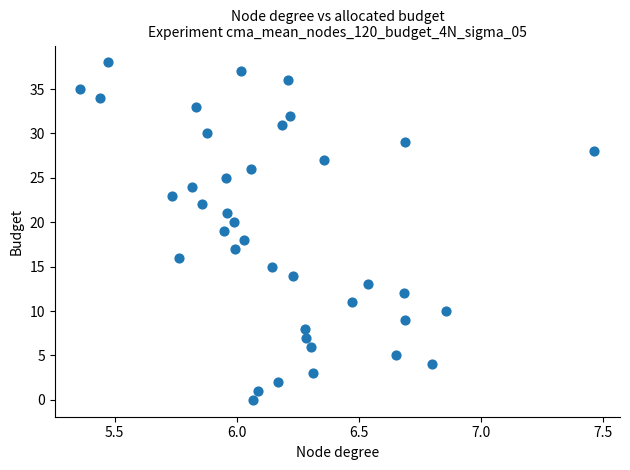

What is the range of Y values (max minus min)?

38